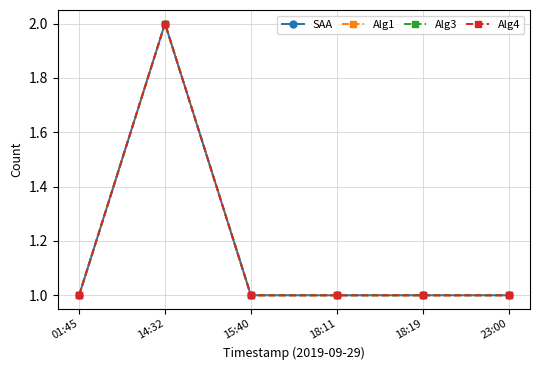

What is the smallest value displayed?

1